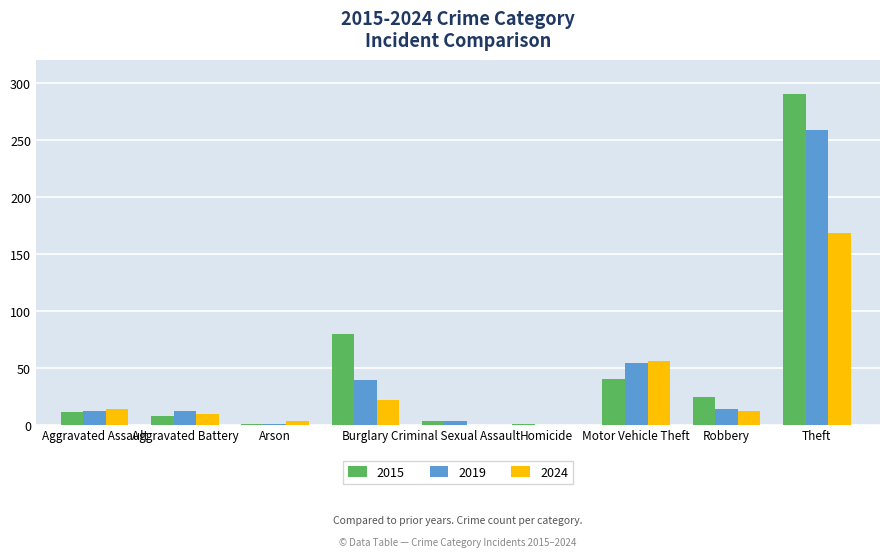

The value of 2024 at Criminal Sexual Assault is 0. True or false?

True